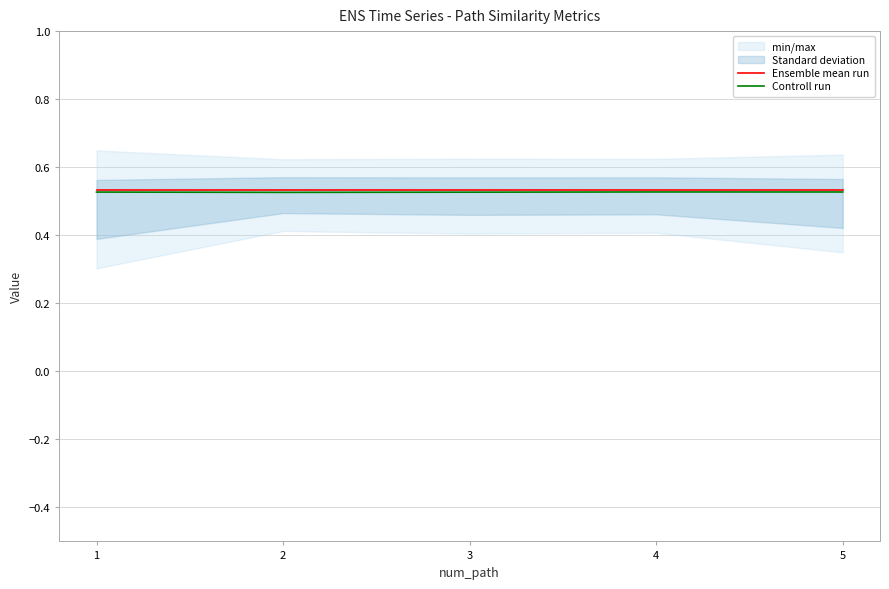

Reading left to right, extract all data points from this chart.

Ensemble mean run: 1=0.5	2=0.5	3=0.5	4=0.5	5=0.5
Controll run: 1=0.5	2=0.5	3=0.5	4=0.5	5=0.5